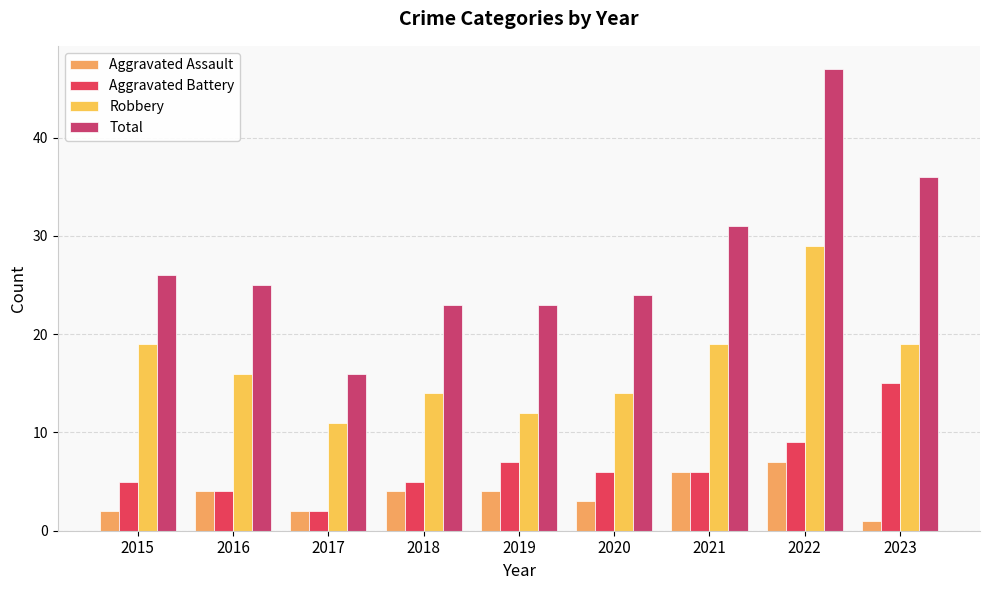

Is the value of Total at 2021 greater than the value of Aggravated Assault at 2021?

Yes